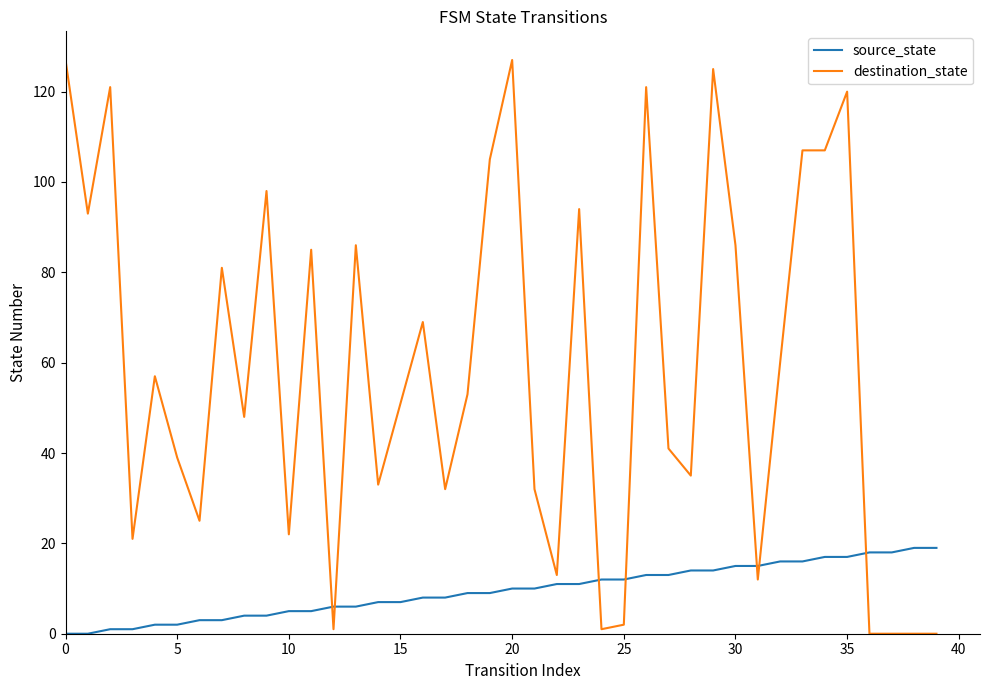

Rank the series by their maximum value, from highest to lowest.

destination_state, source_state